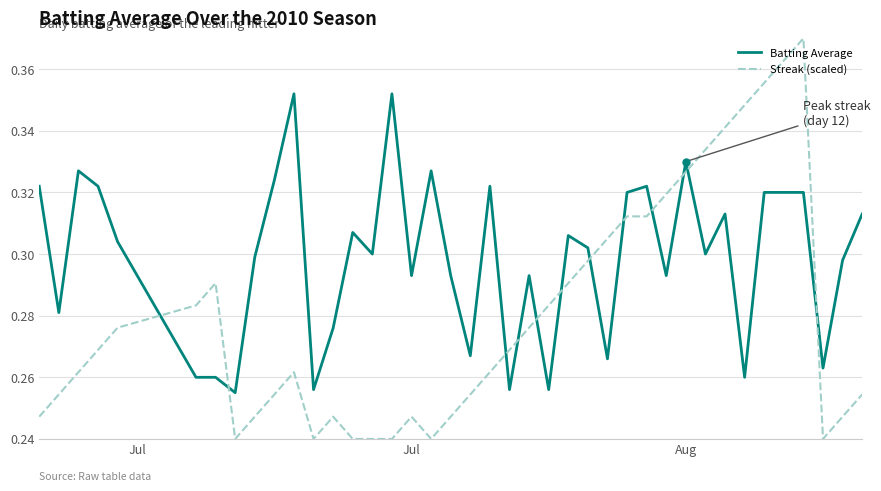

Which series ends up on top after the final intersection of Streak (scaled) and Batting Average?

Batting Average